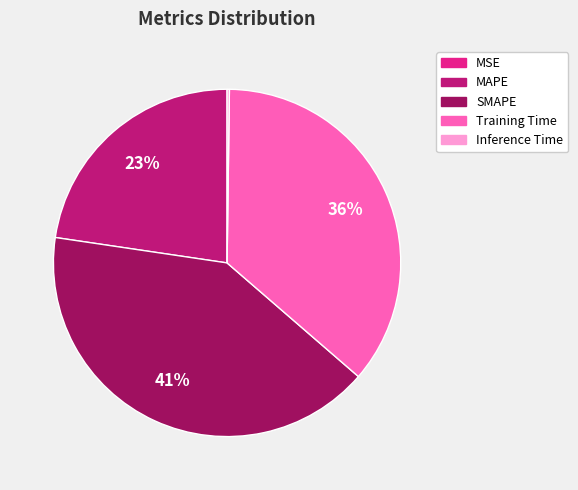

Do MAPE and SMAPE together represent more than half of the pie?

Yes